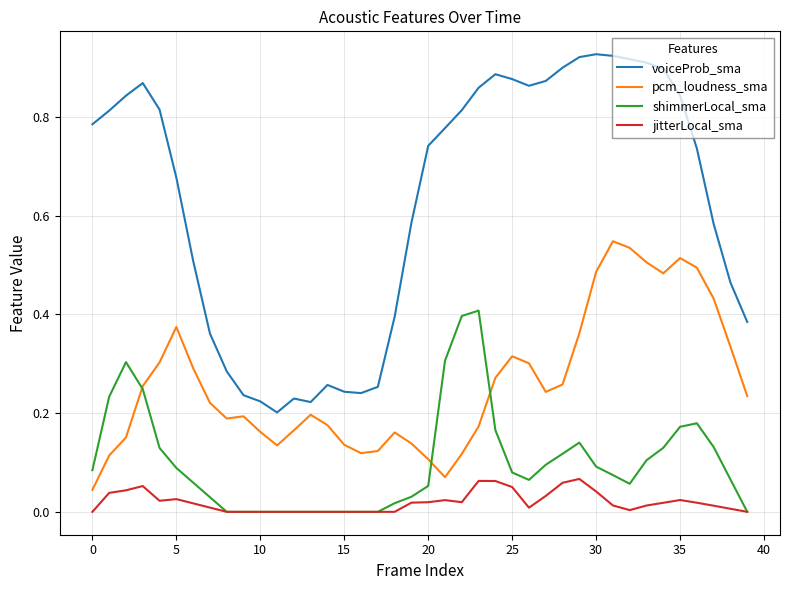

Which series has the largest range (max minus min)?

voiceProb_sma